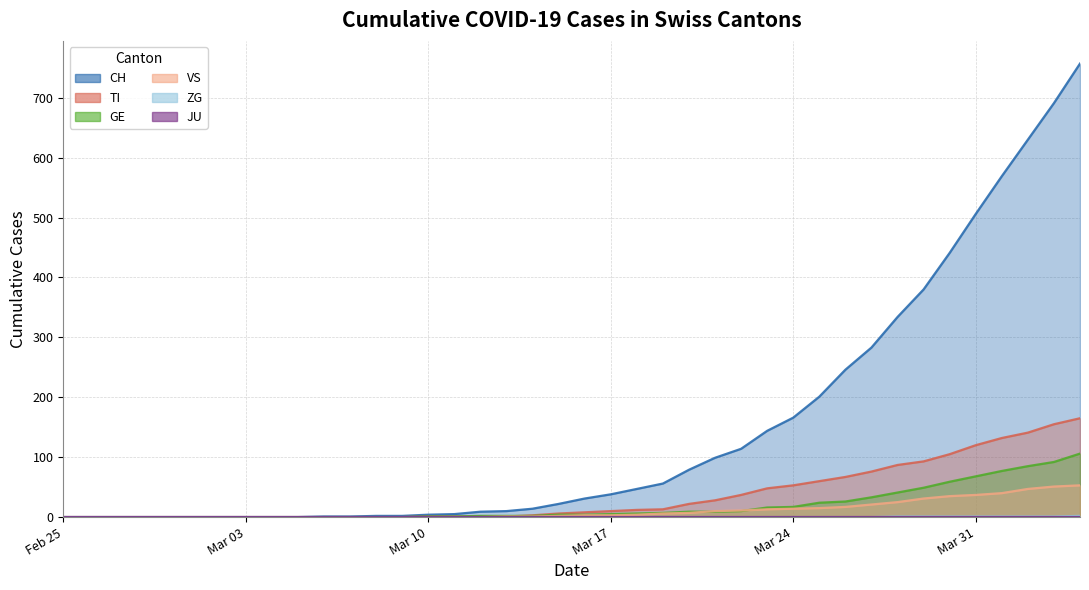

Does the chart display data point markers on the line(s)?

No